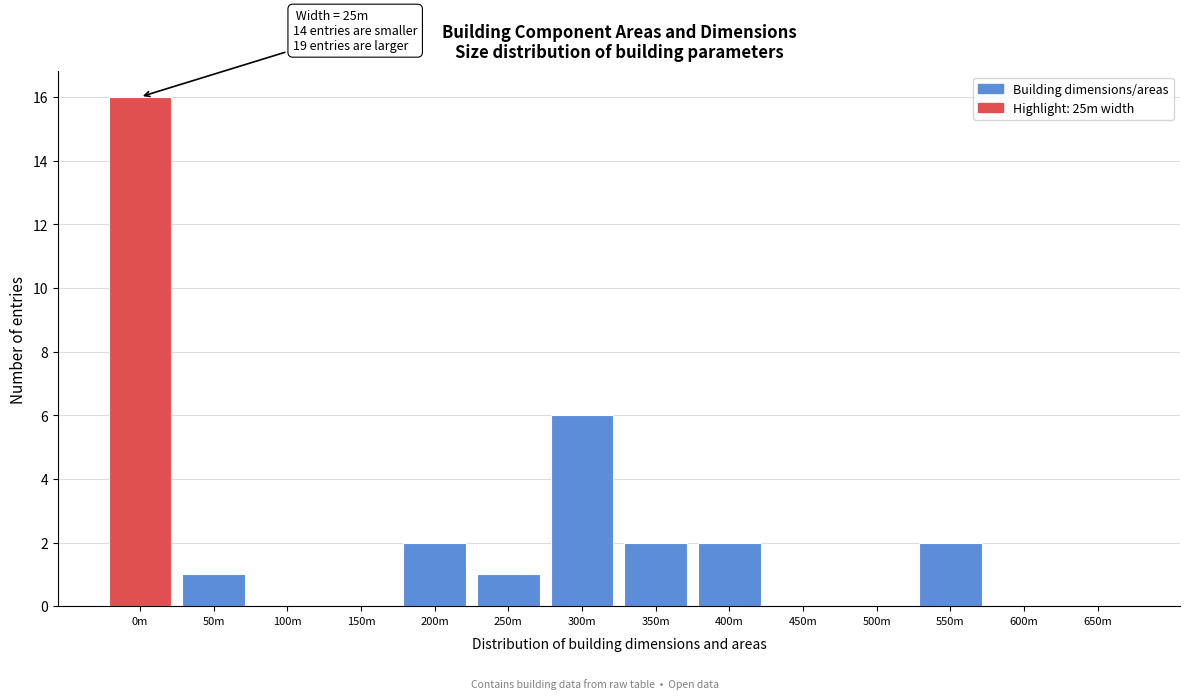

Reading left to right, list all the values displayed in this chart.

0m=16	50m=1	100m=0	150m=0	200m=2	250m=1	300m=6	350m=2	400m=2	450m=0	500m=0	550m=2	600m=0	650m=0